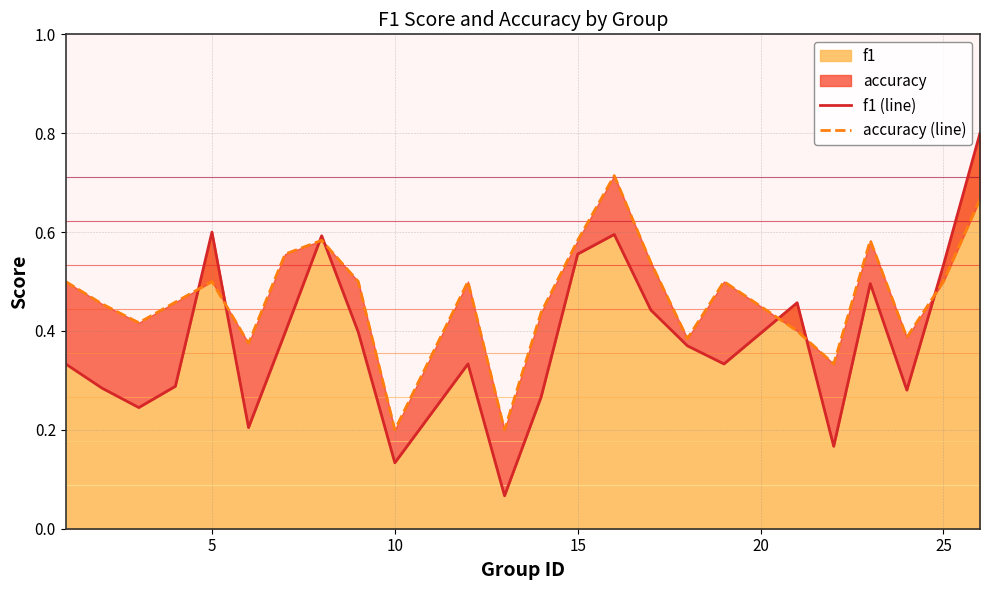

The f1 series shows 0.6 at 5. True or false?

True